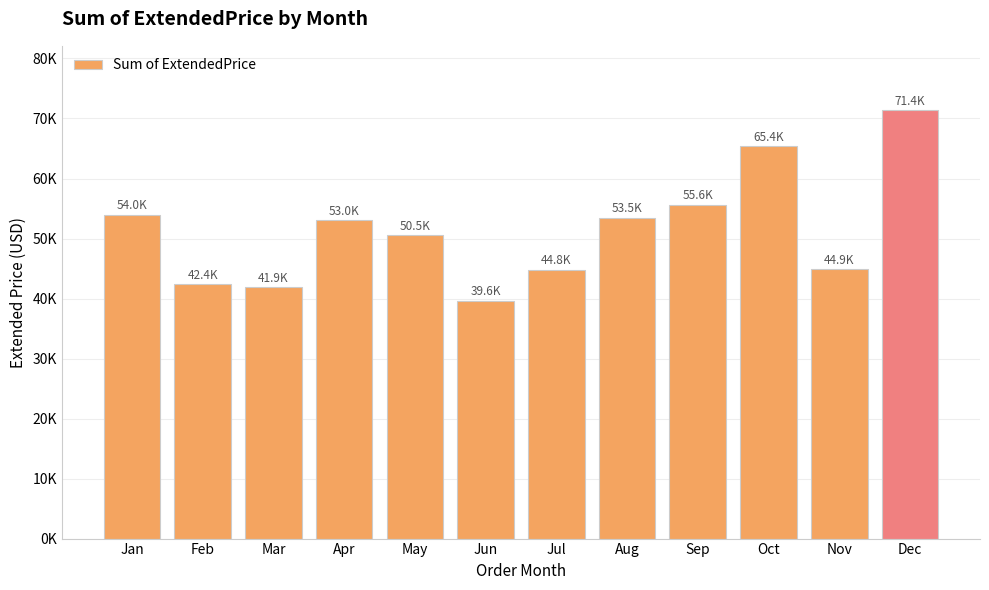

Does the chart contain any negative values?

No